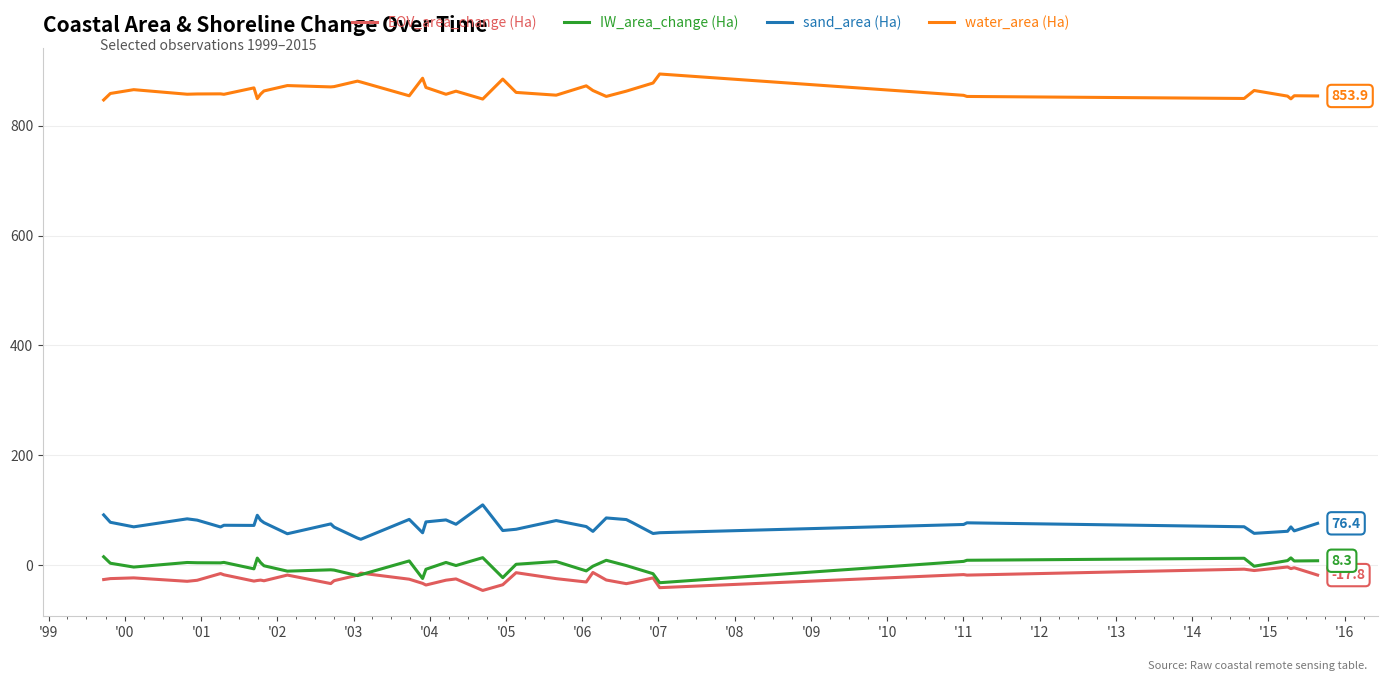

True or false: IW_area_change (Ha) and sand_area (Ha) cross at least once.

False